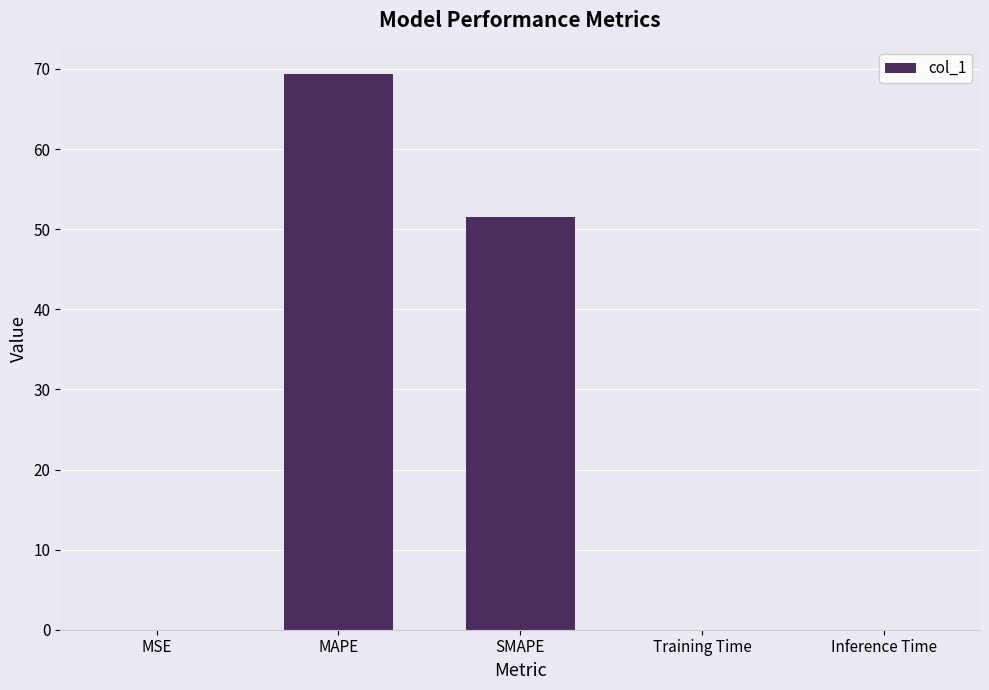

How many categories are shown in the chart?

5